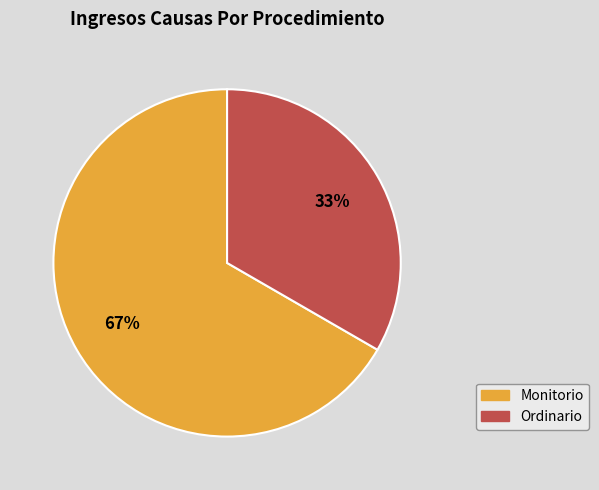

To the nearest percent, what percentage of the pie is Monitorio?

67%